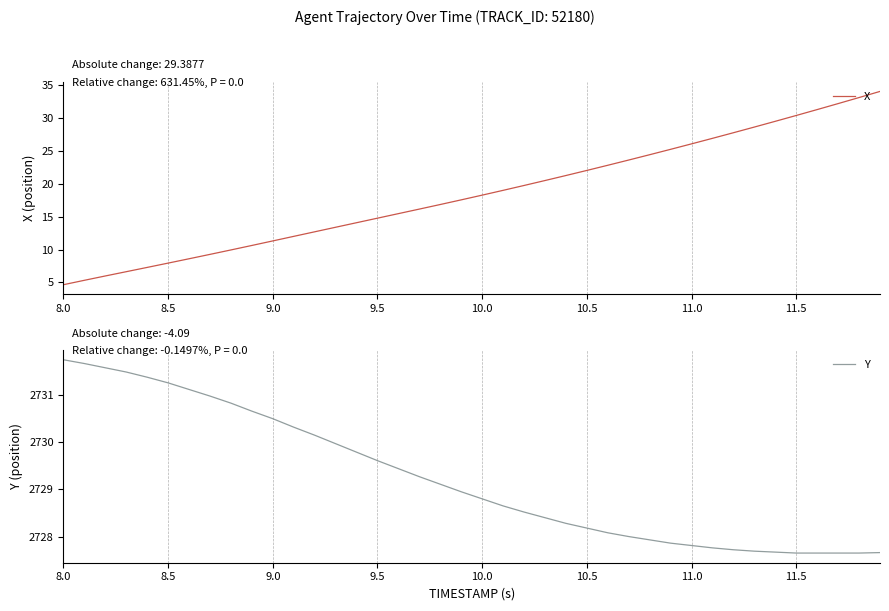

Which series has the largest total across all categories?

Y